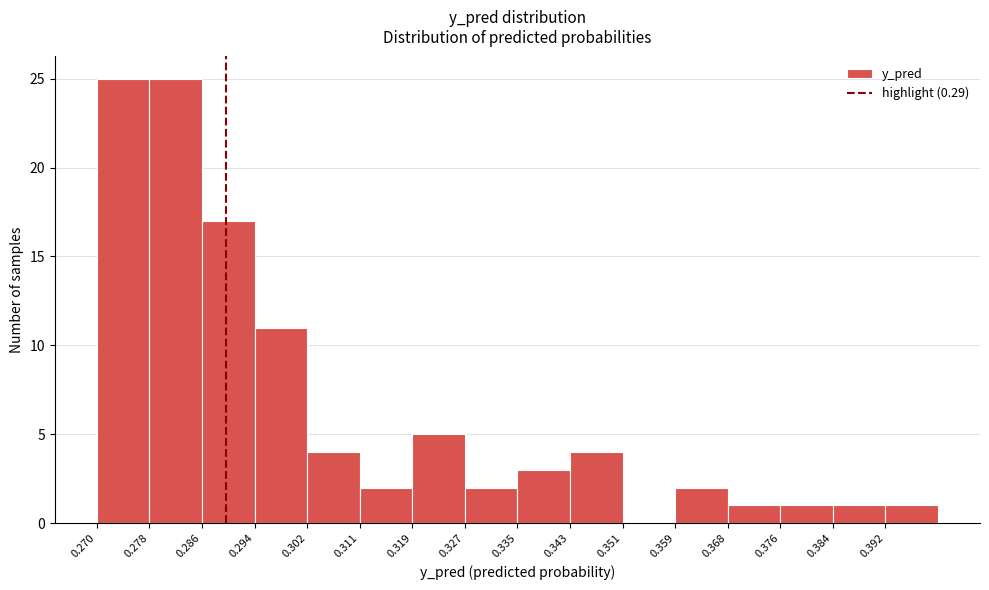

How tall is the bar that spans 0.303 to 0.311 on the x-axis? Neither the bar edges nor the heights are printed on the chart, so give them approximately, as read against the axes.

4